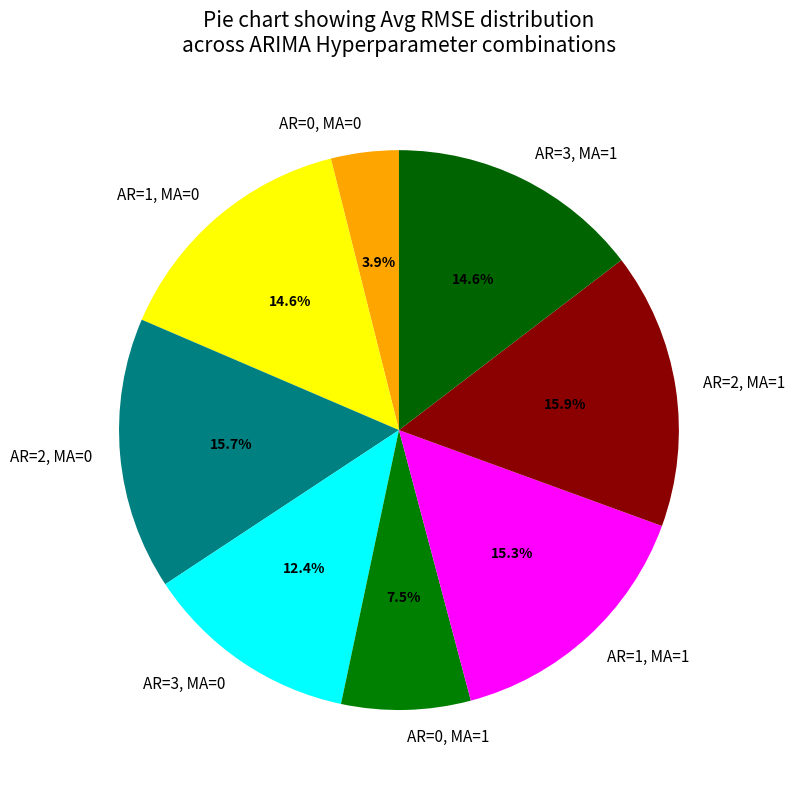

To the nearest percent, what is the difference between the largest and smallest slice percentages?

12%